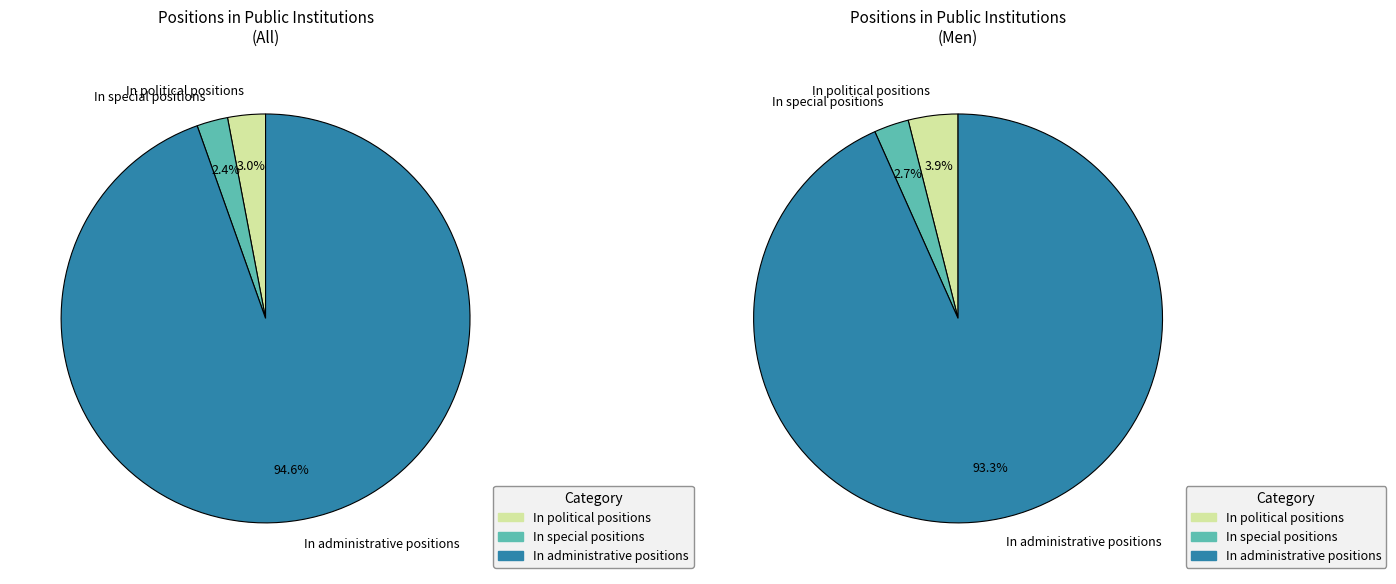

Count the number of slices in the pie.

3